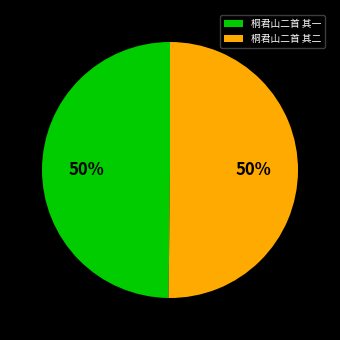

To the nearest percent, what percentage of the pie is 桐君山二首 其二?

50%